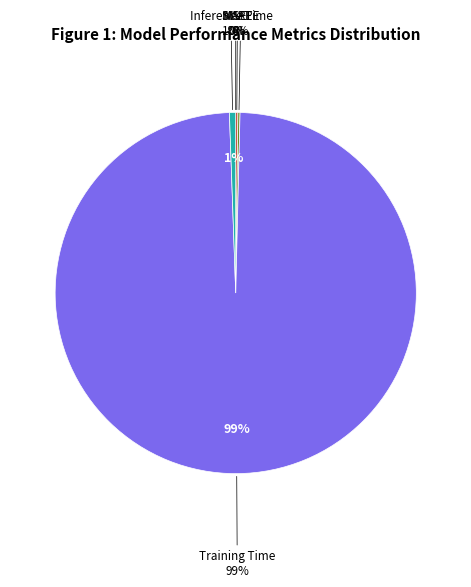

What is the largest slice in the pie chart?

Training Time